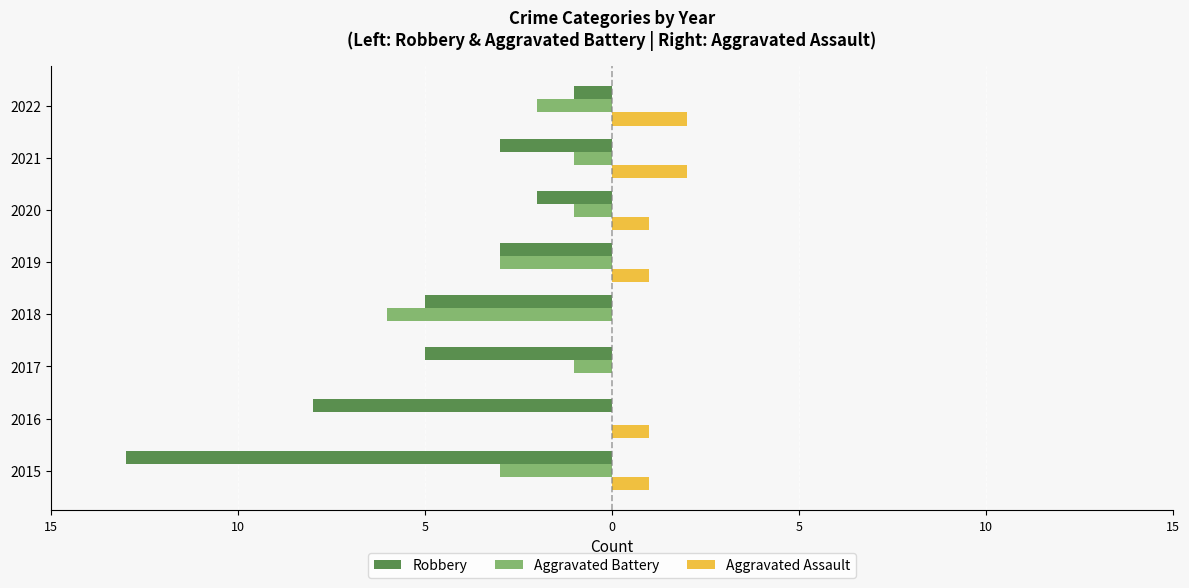

What are all the series names shown in the legend?

Robbery, Aggravated Battery, Aggravated Assault